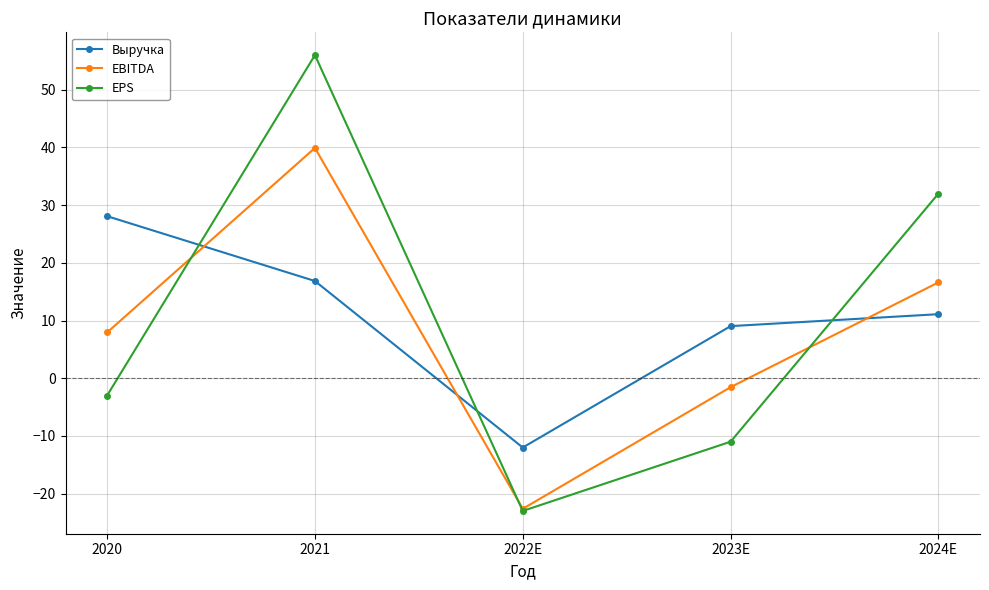

List the series in order of their overall mean, lowest first.

EBITDA, EPS, Выручка